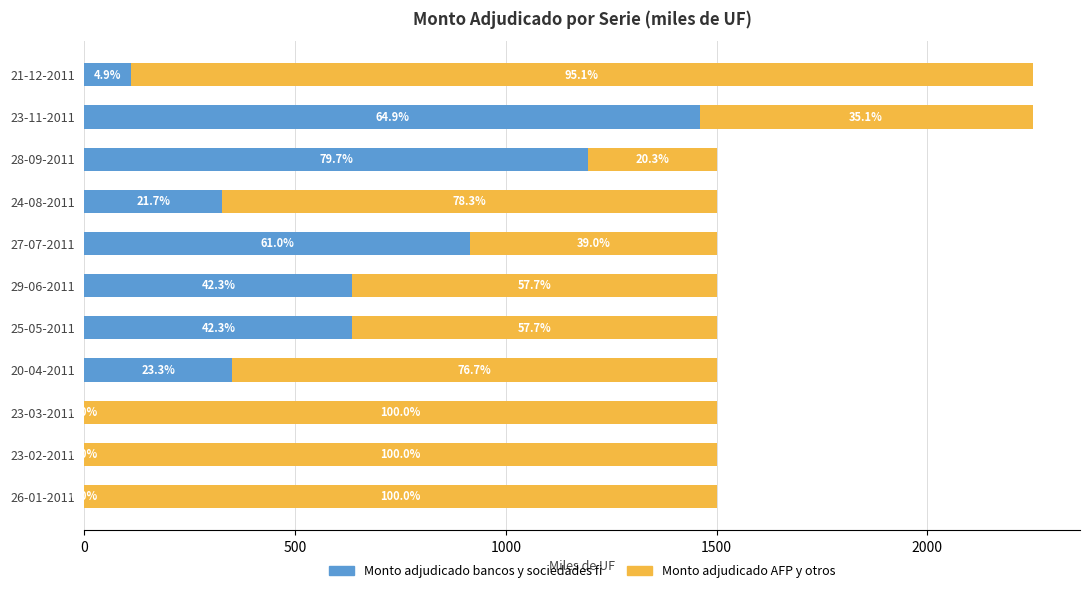

What are all the series names shown in the legend?

Monto adjudicado bancos y sociedades fi, Monto adjudicado AFP y otros